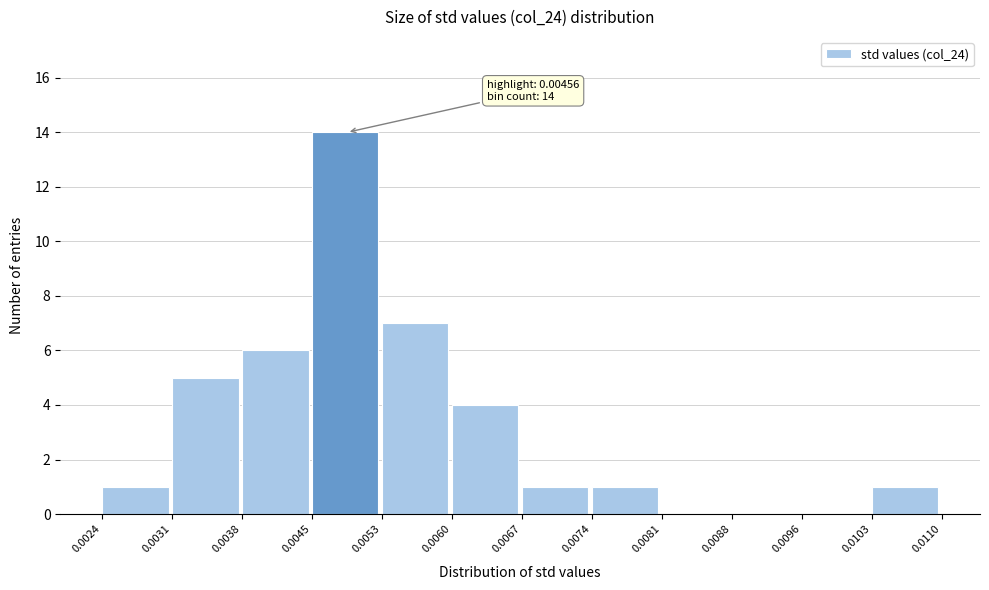

Which range on the x-axis has the tallest bar?

0.0045 to 0.0053